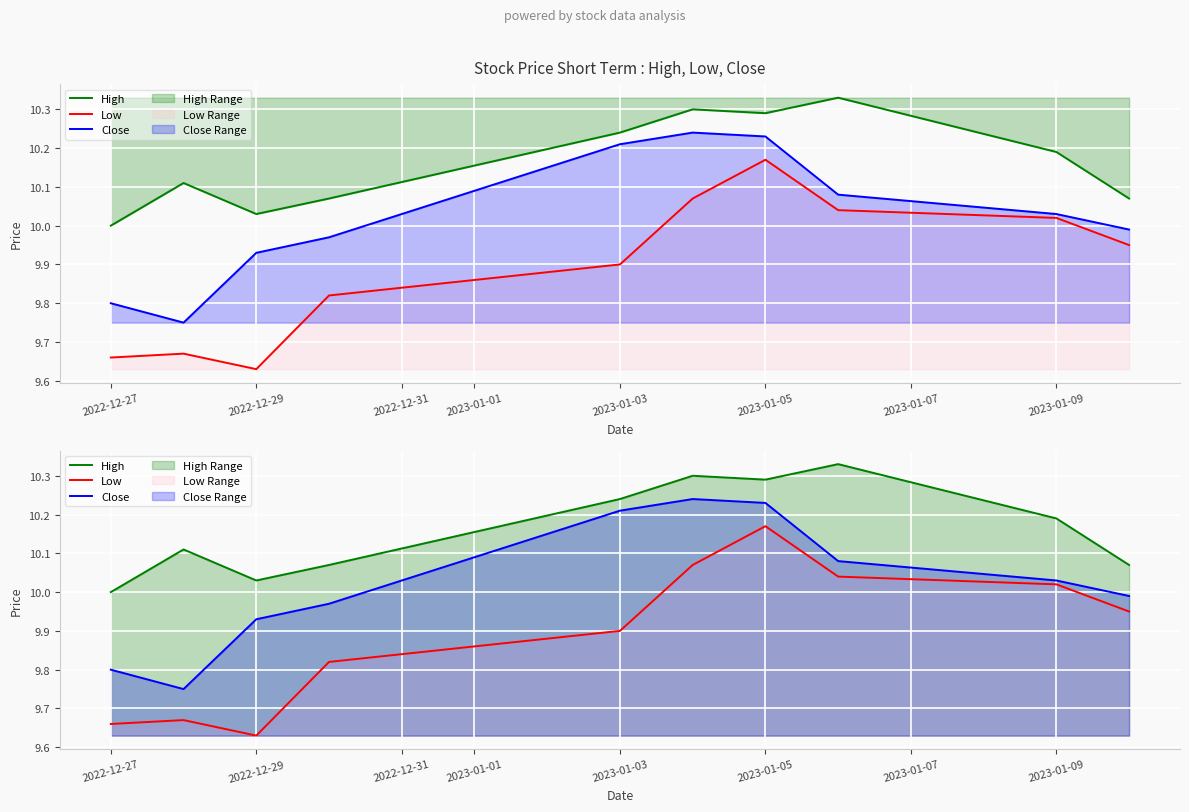

Which series changed the most between 2023-01-05 and 2023-01-09?

Close